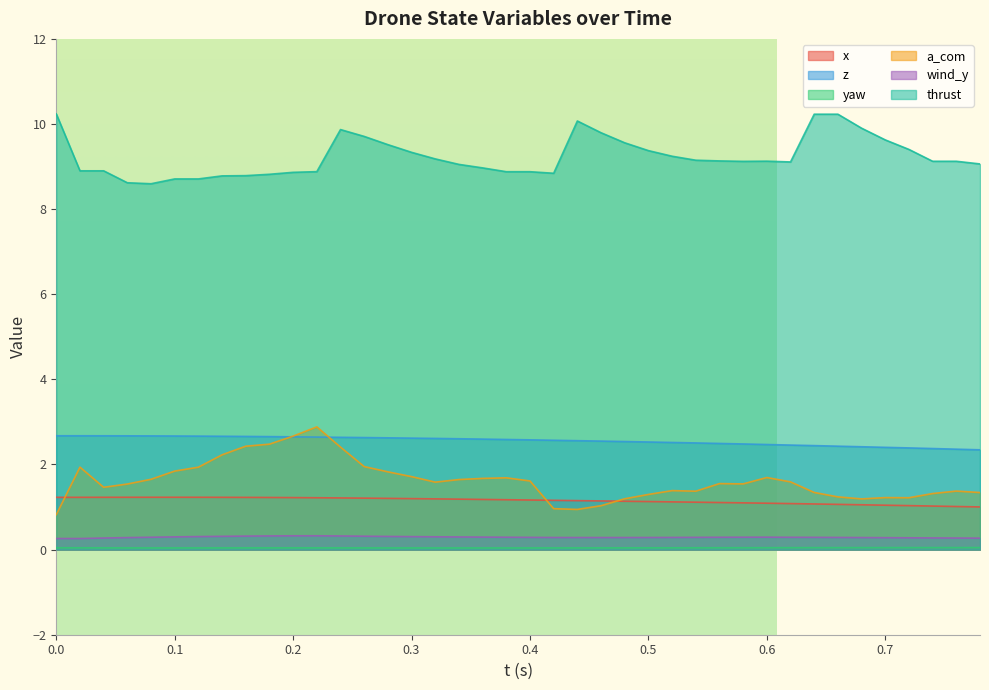

Which series has the largest total across all categories?

thrust